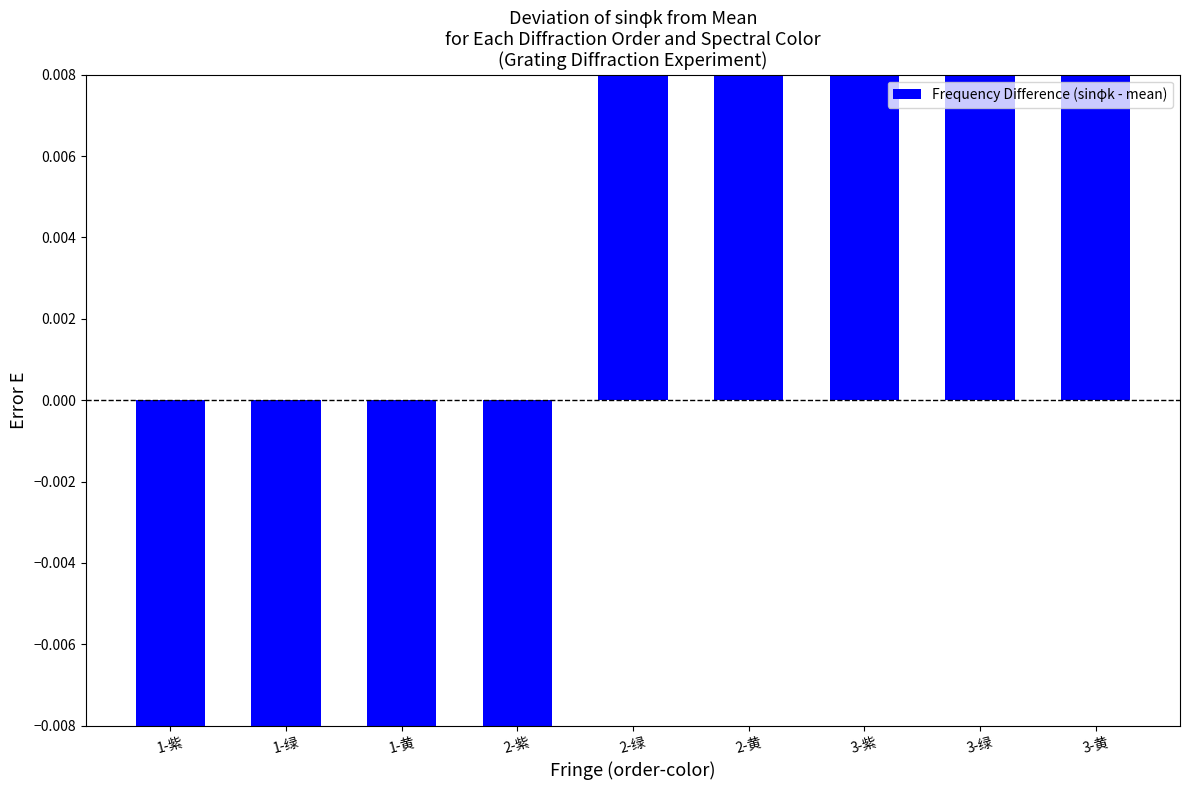

Which label corresponds to the smallest value in the chart?

1-紫